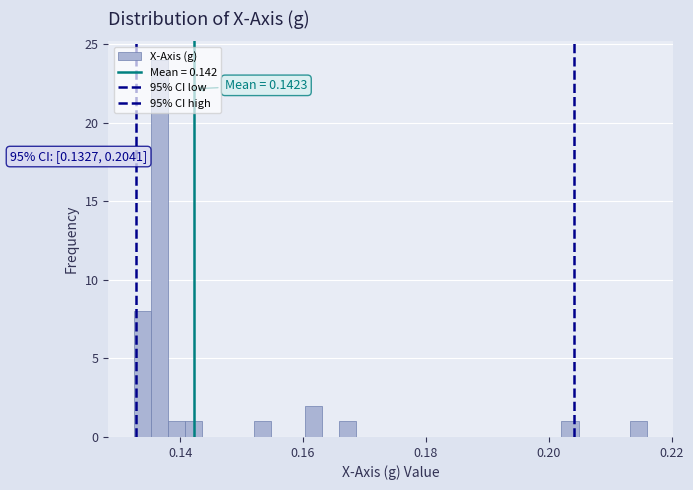

Around what value on the x-axis is the tallest bar? Give the approximate position of its centre, as read against the axis.

0.136